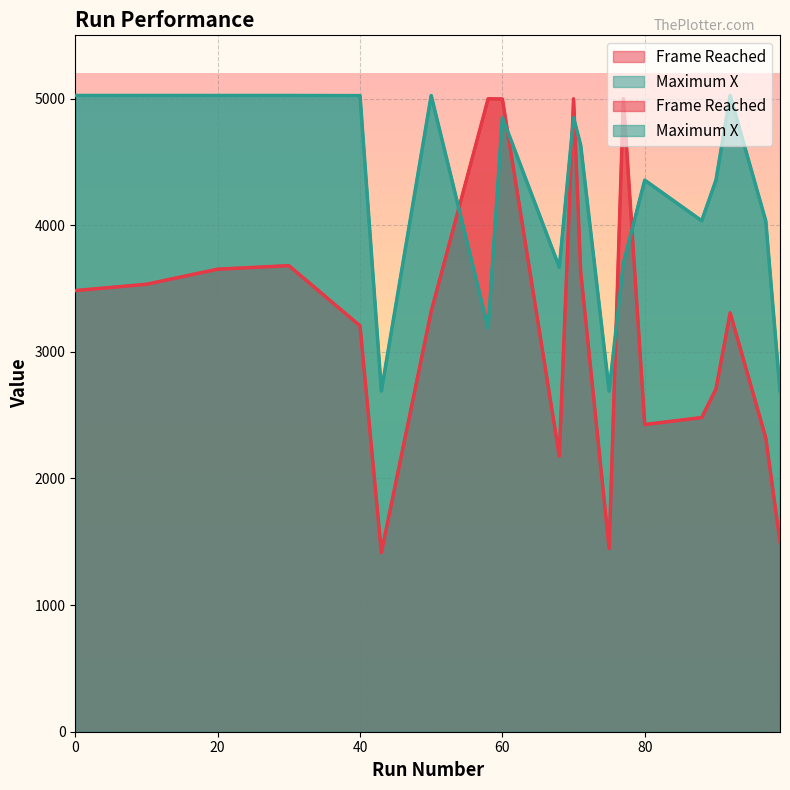

The Frame Reached series shows 2321 at 97. True or false?

True